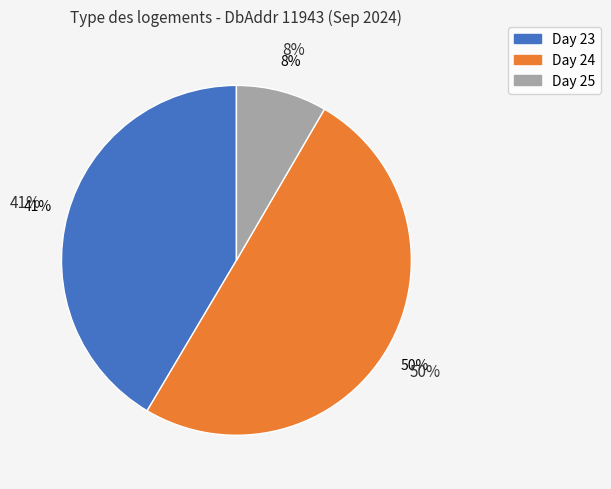

How much of the chart is everything except 25?

91.6%